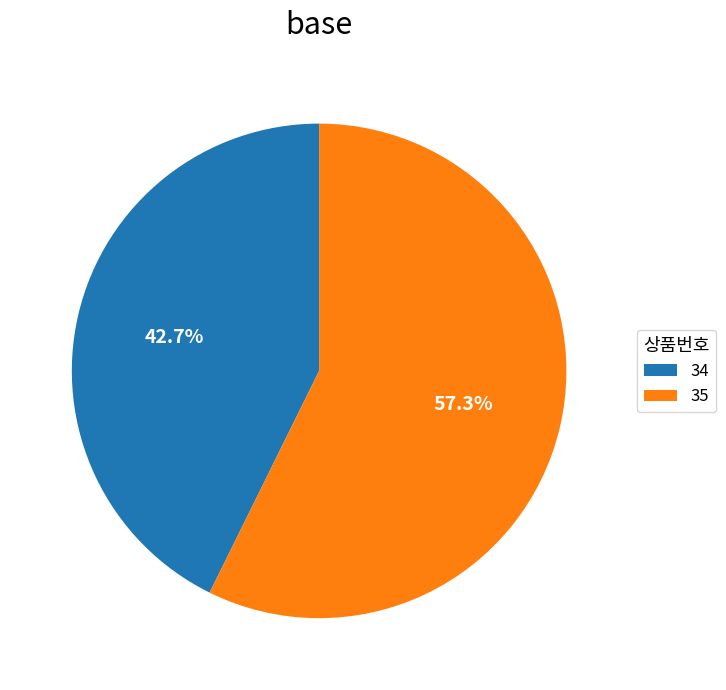

What is the smallest slice in the pie chart?

34